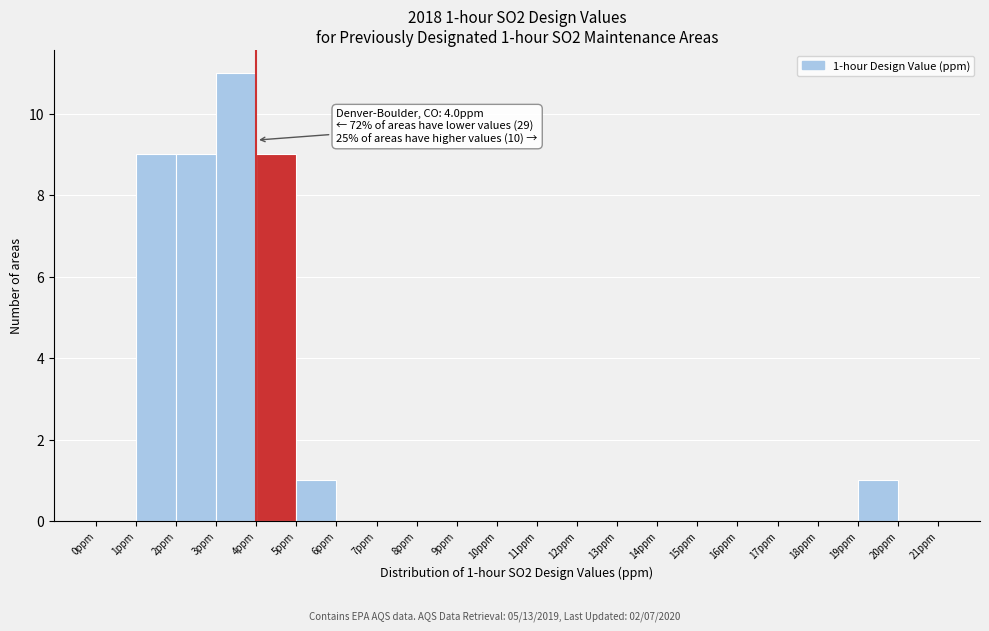

Which range on the x-axis has the tallest bar?

3 to 4